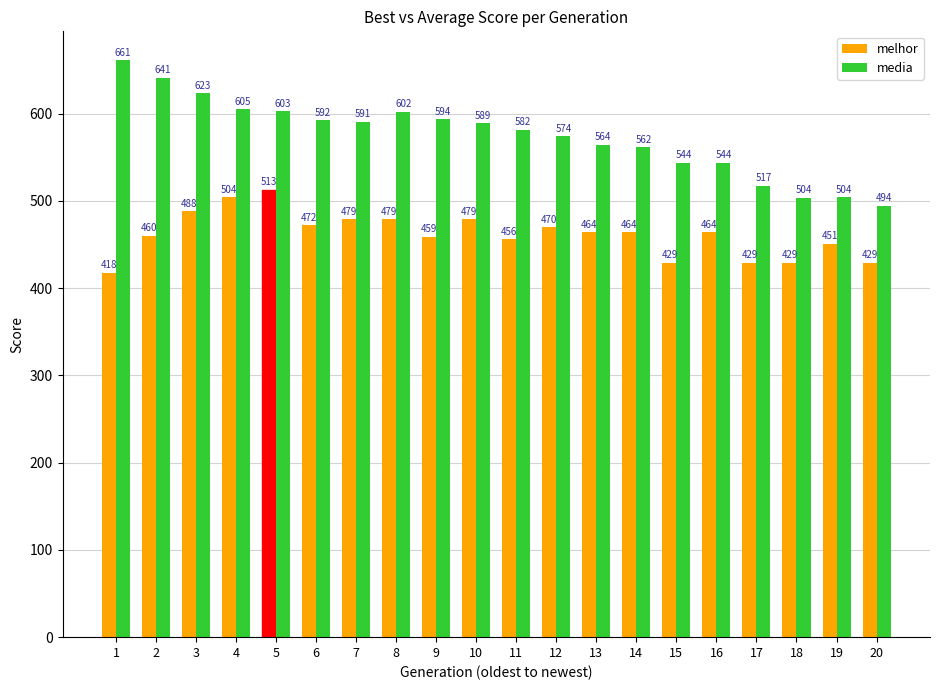

What is the total value across all series at 18?

932.8